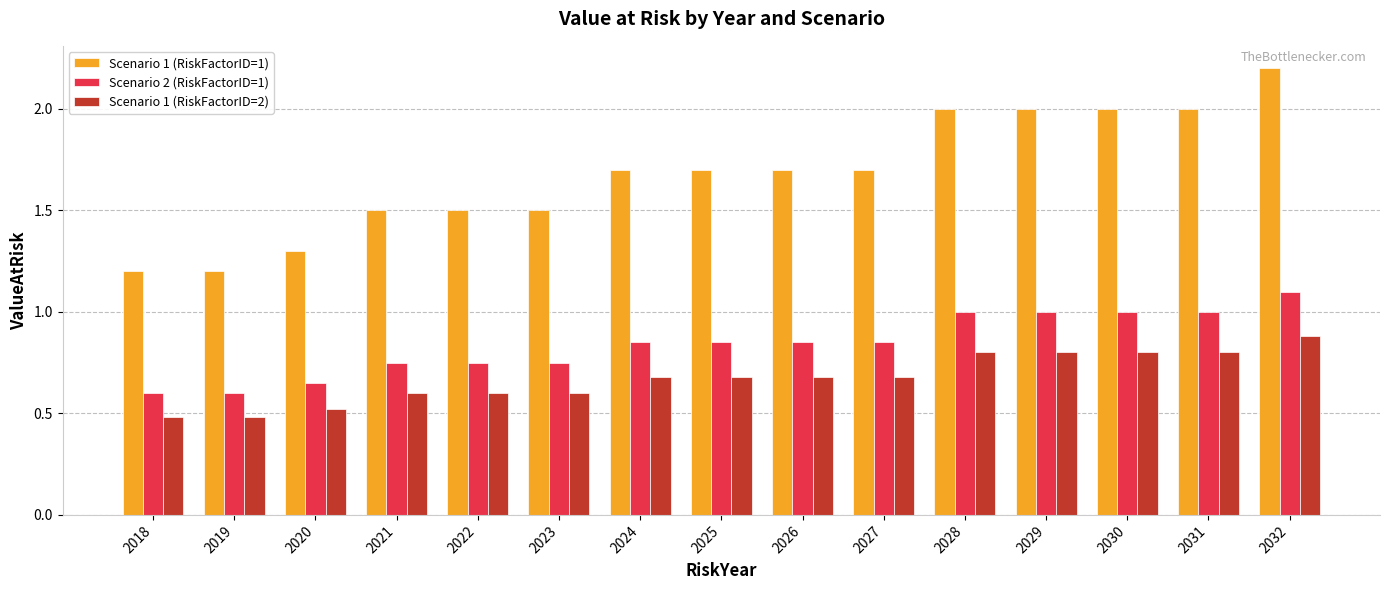

Read the Scenario 1 (RiskFactorID=1) value at 2018.

1.2